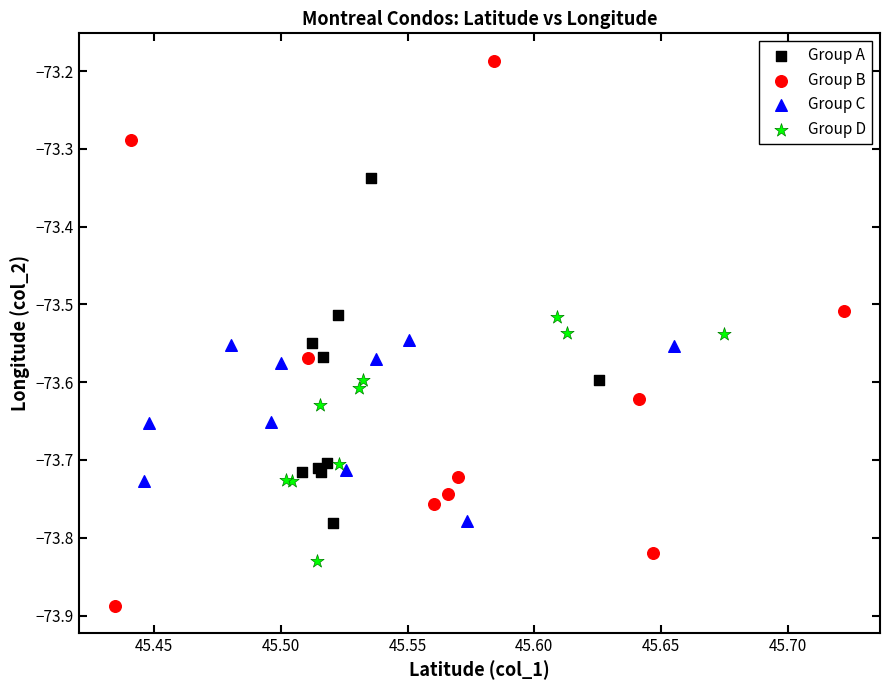

Which series has the widest spread of Y values?

Group B